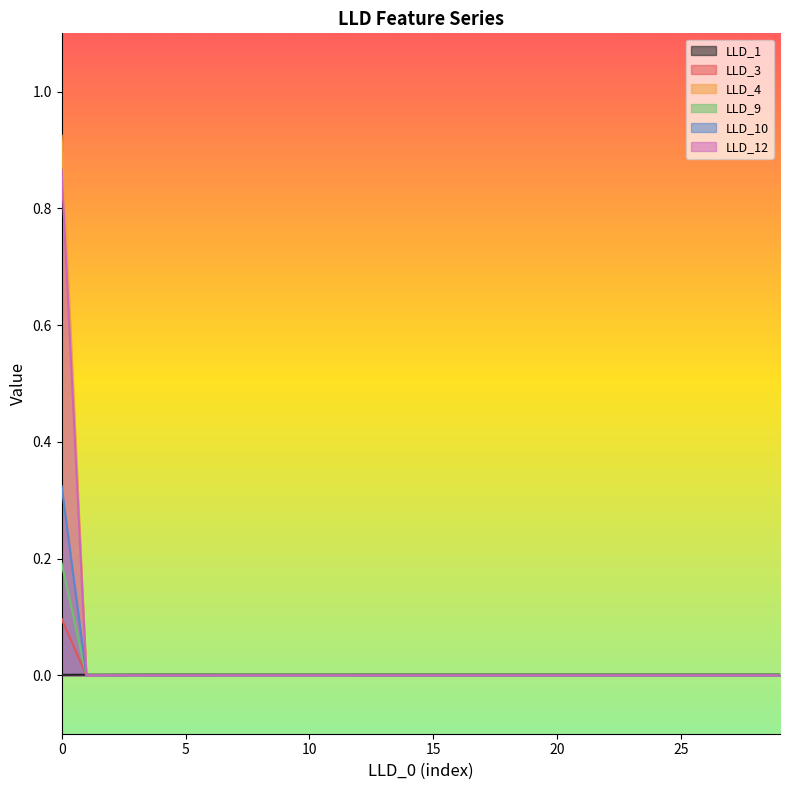

The LLD_12 series shows -0.5 at 14. True or false?

False